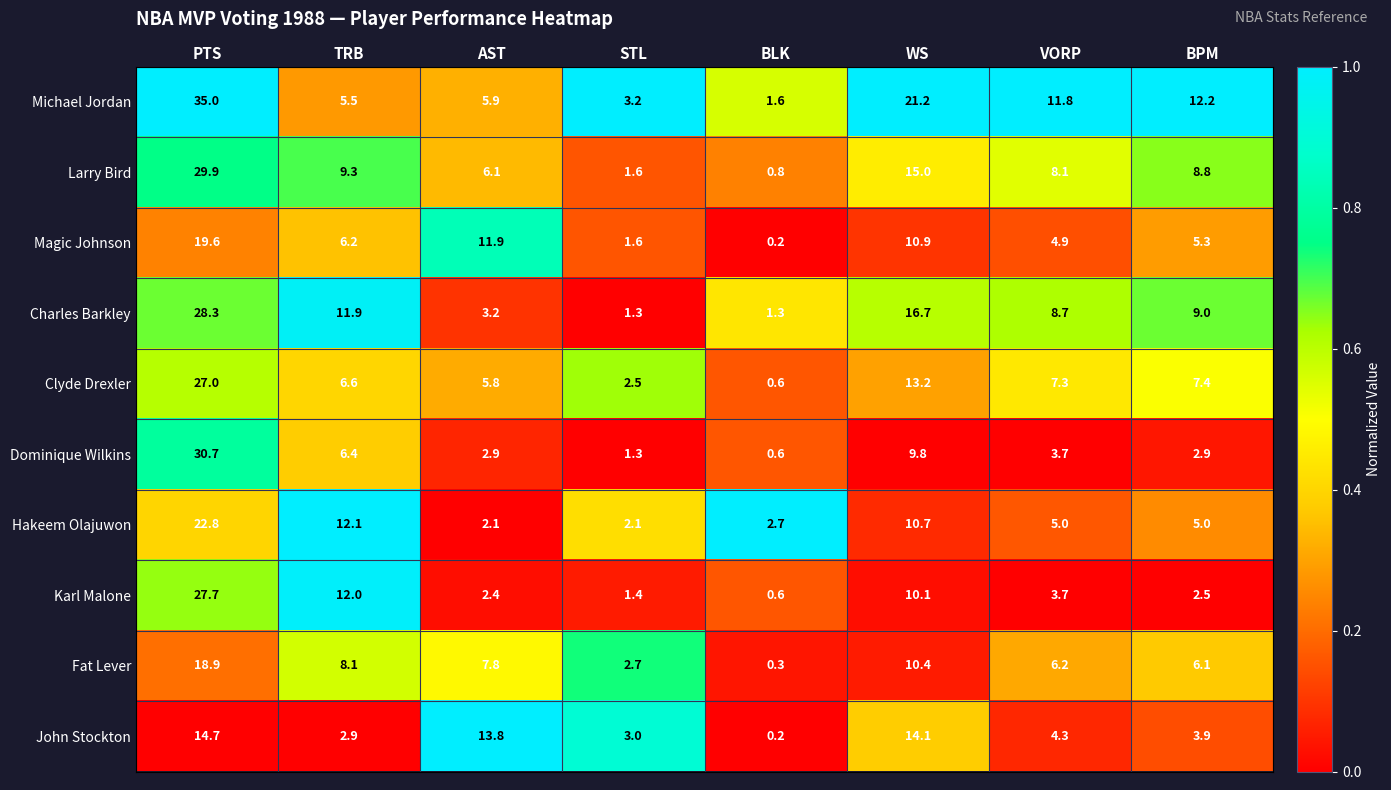

Rank the series at AST from lowest to highest value.

Hakeem Olajuwon, Karl Malone, Dominique Wilkins, Charles Barkley, Clyde Drexler, Michael Jordan, Larry Bird, Fat Lever, Magic Johnson, John Stockton